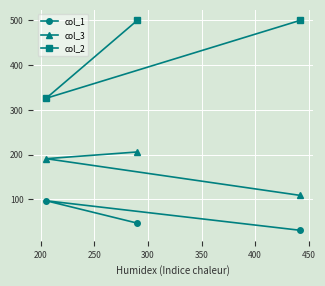

How many data points in col_3 are less than 191?

1